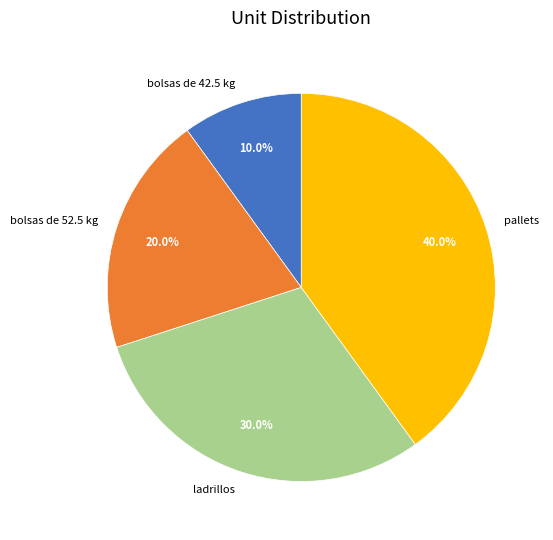

True or false: pallets accounts for 33% of the total.

False